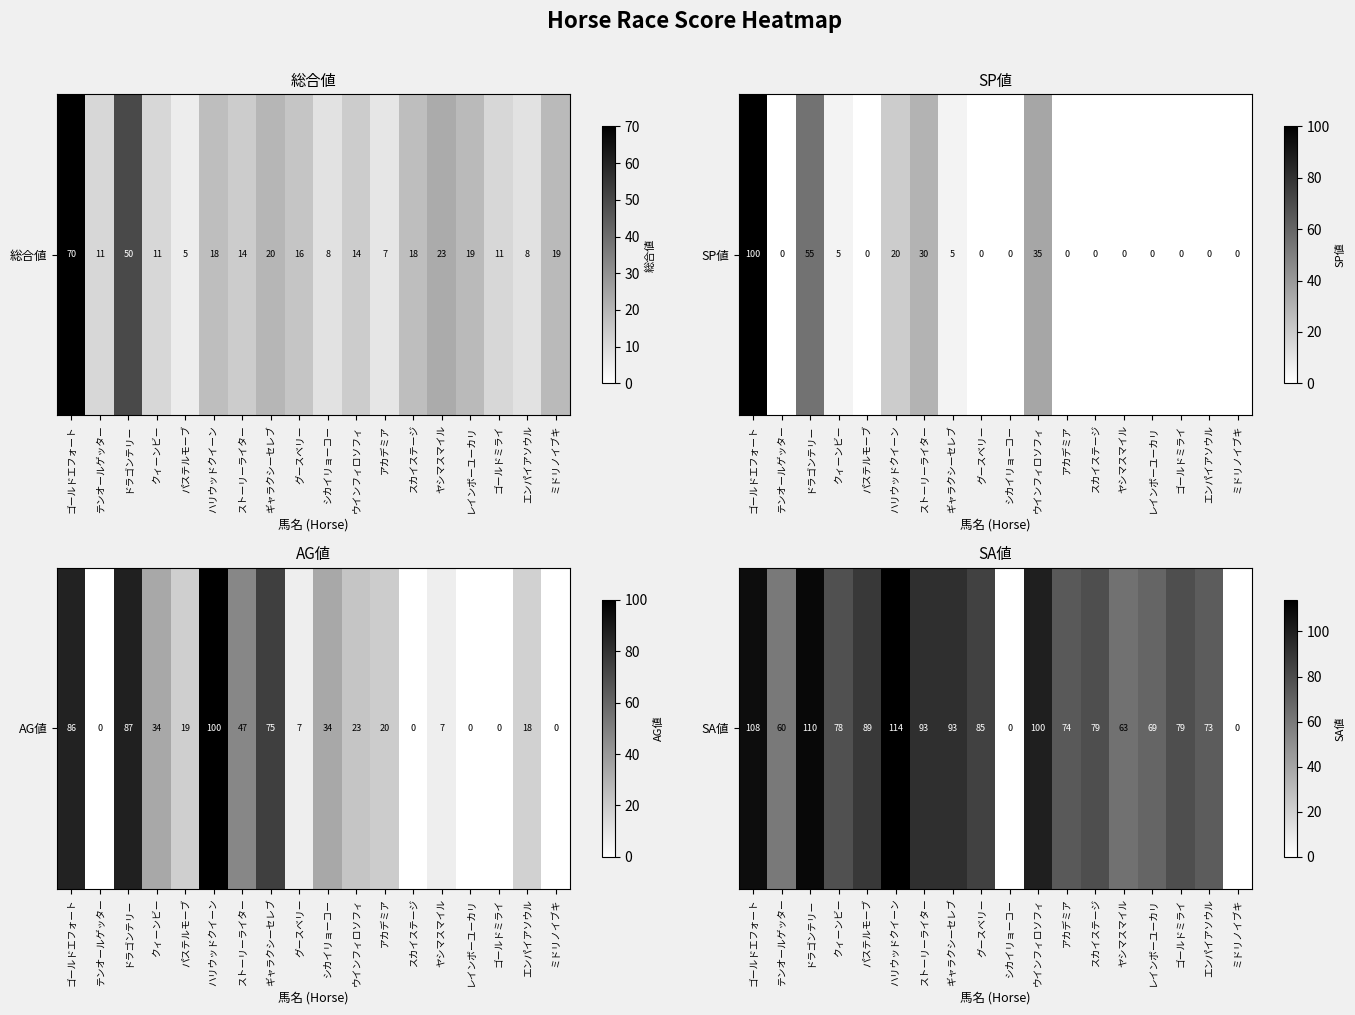

True or false: the data shows 46 at ギャラクシーセレブ.

False